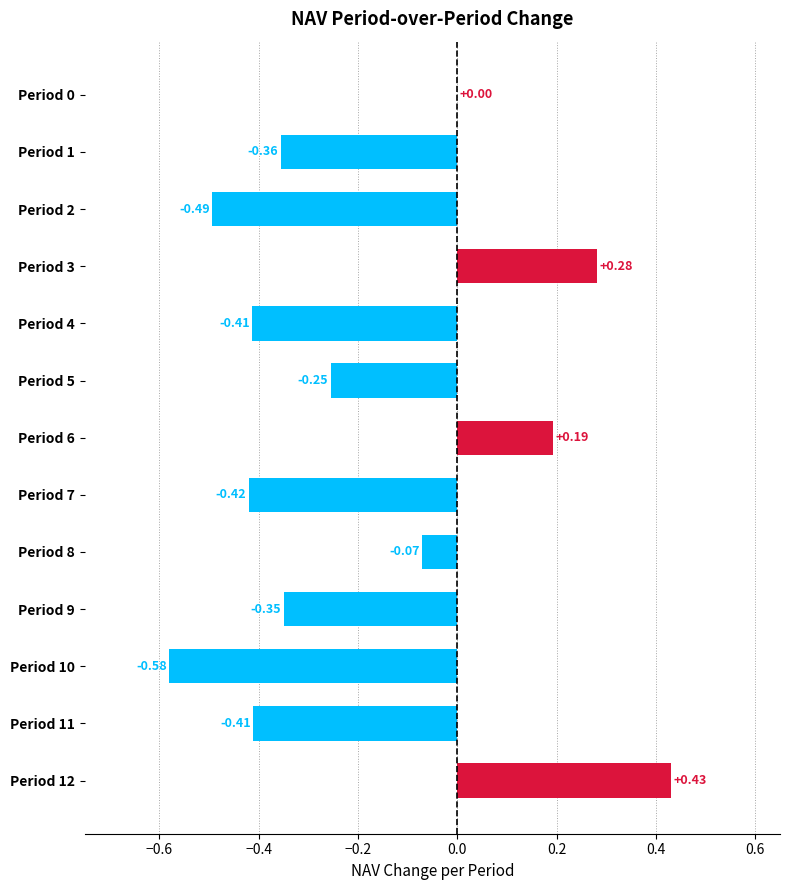

What is the change in value from Period 6 to Period 10?

-0.8